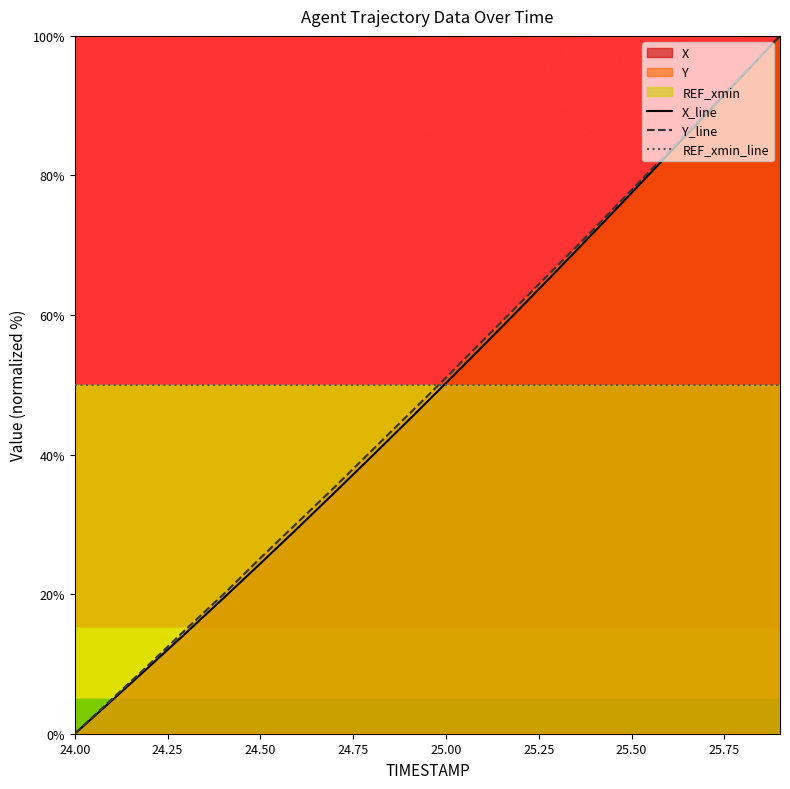

What is the sum of all X_line values?

970.2